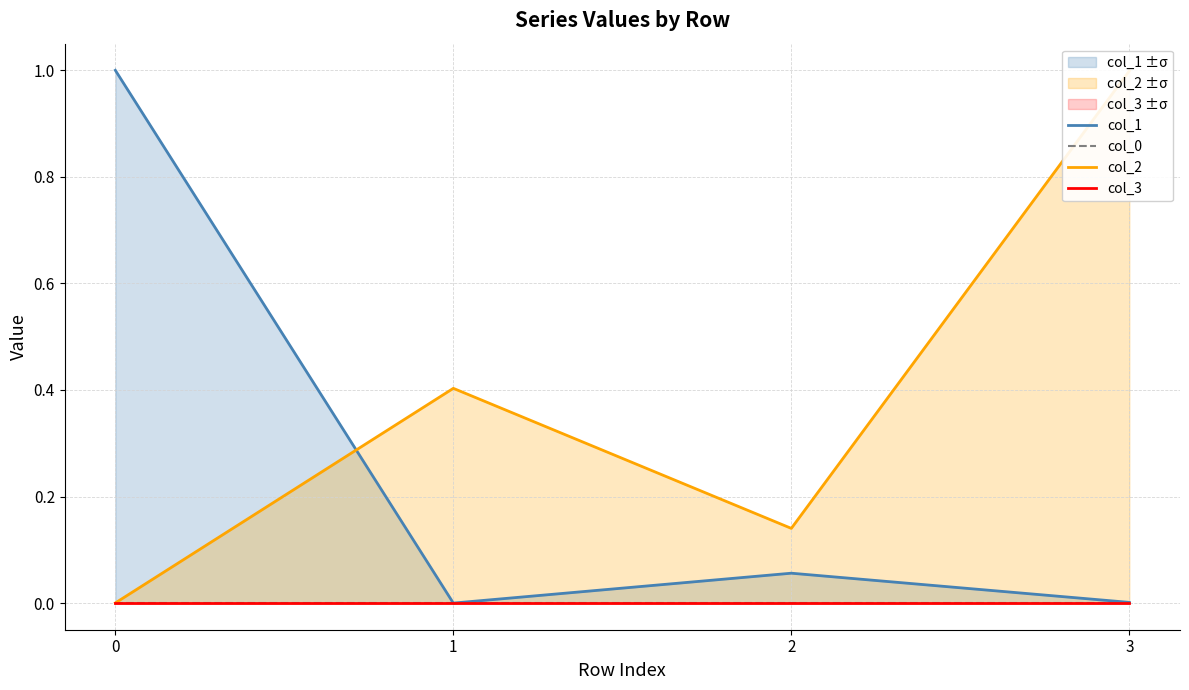

Reading left to right, list all the values displayed in this chart.

col_1: 1.0	0.0	0.1	0.0
col_0: 0.0	0.0	0.0	0.0
col_2: 0.0	0.4	0.1	1.0
col_3: 0.0	0.0	0.0	0.0